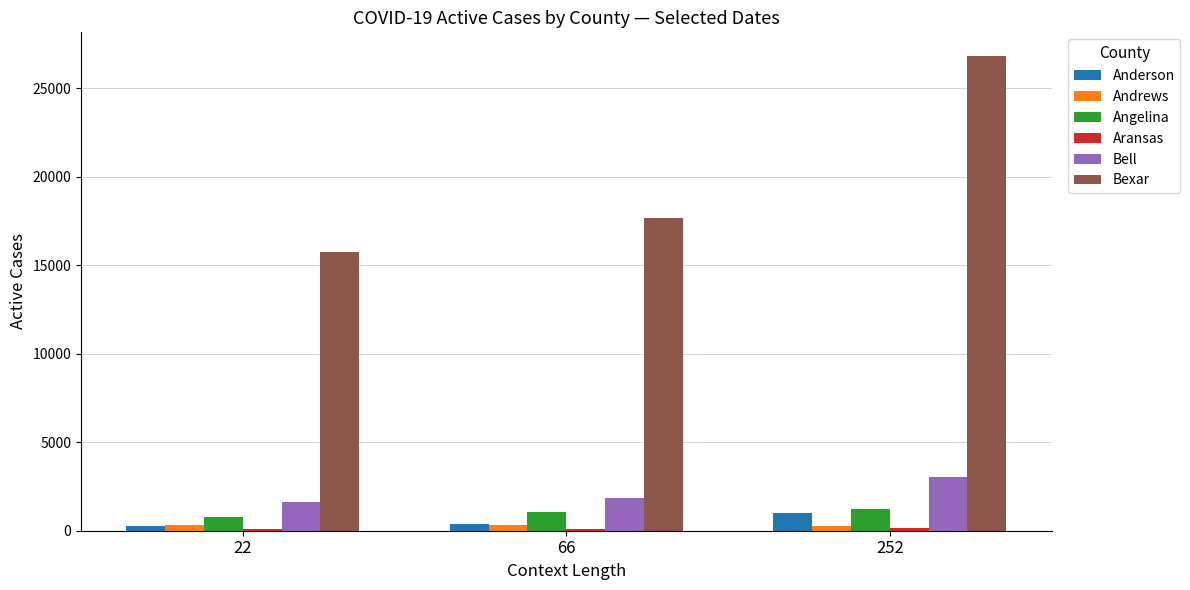

List the labels in order of Bexar value, largest first.

252, 66, 22